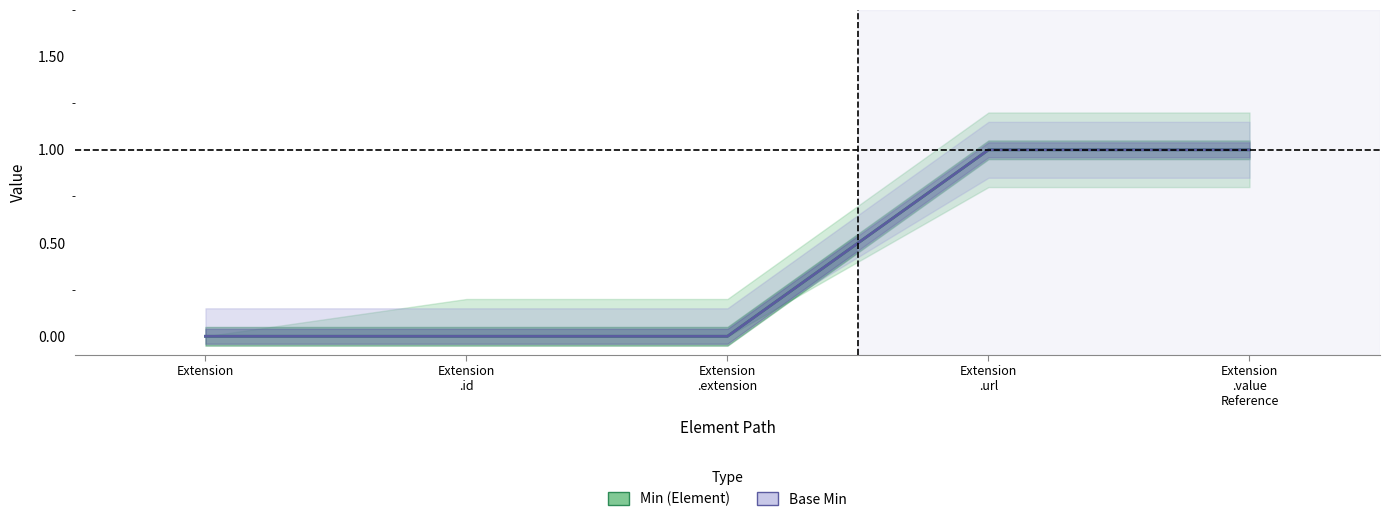

Reading left to right, transcribe all the data shown in this chart.

Min: 0	0	0	1	1
Base Min: 0	0	0	1	1